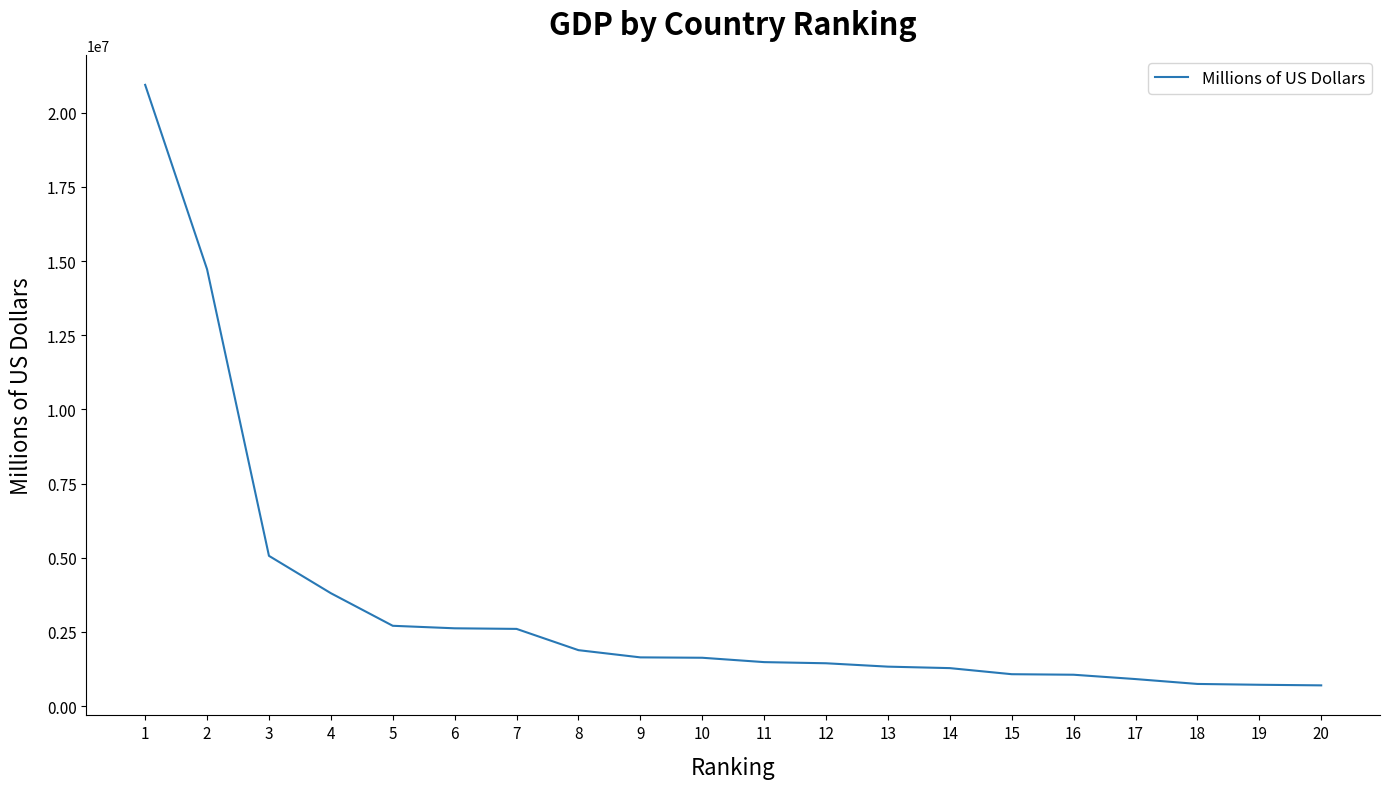

What is the ratio of the value at 13 to the value at 6?

0.5